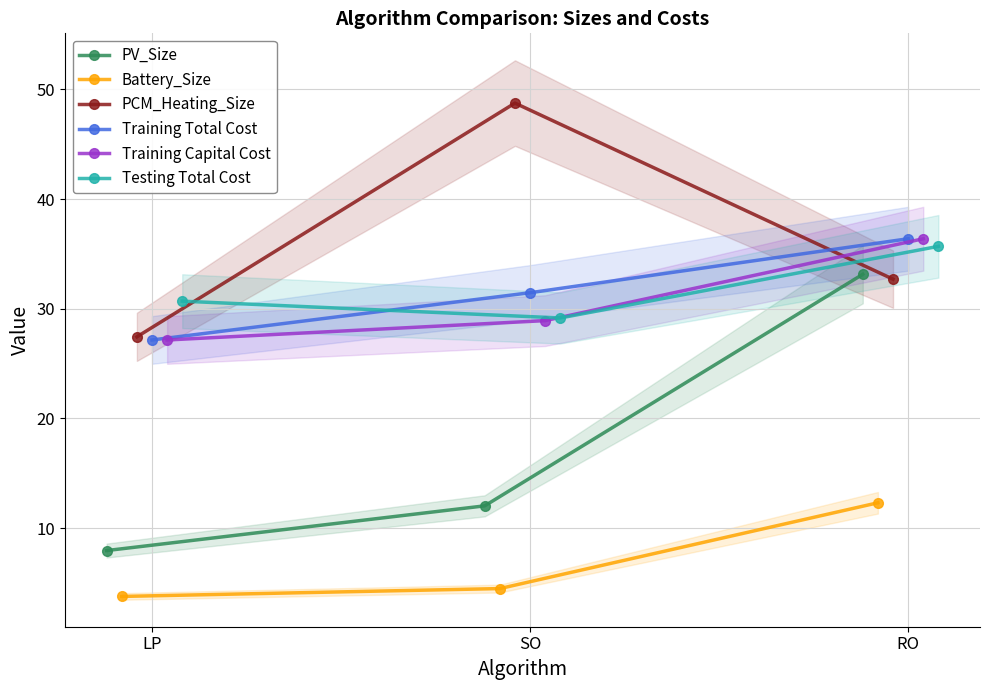

Read the Battery_Size value at RO.

12.3